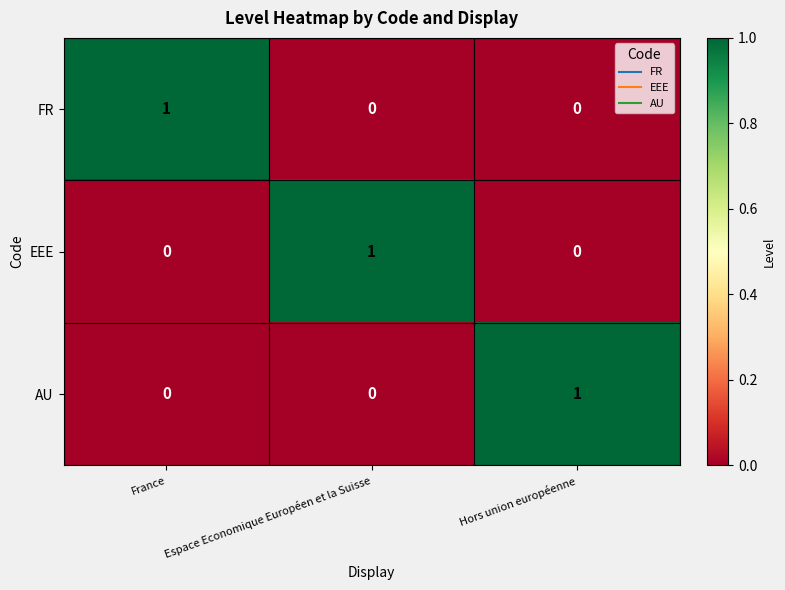

Reading left to right, transcribe all the data shown in this chart.

FR: 1	0	0
EEE: 0	1	0
AU: 0	0	1